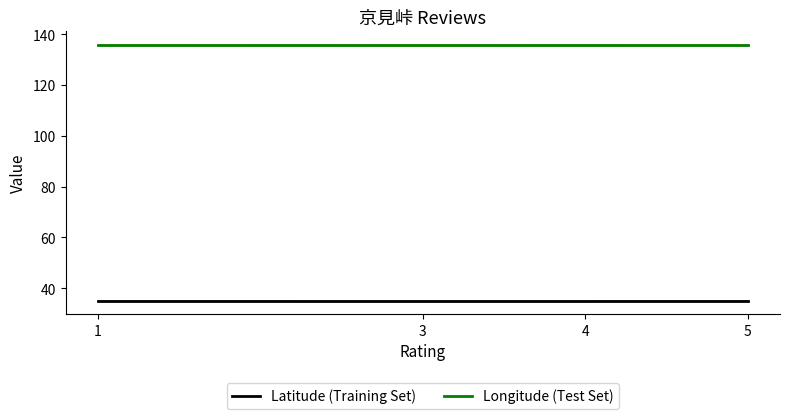

What is the value of the Longitude (Test Set) point at the 2nd from the left?

135.7